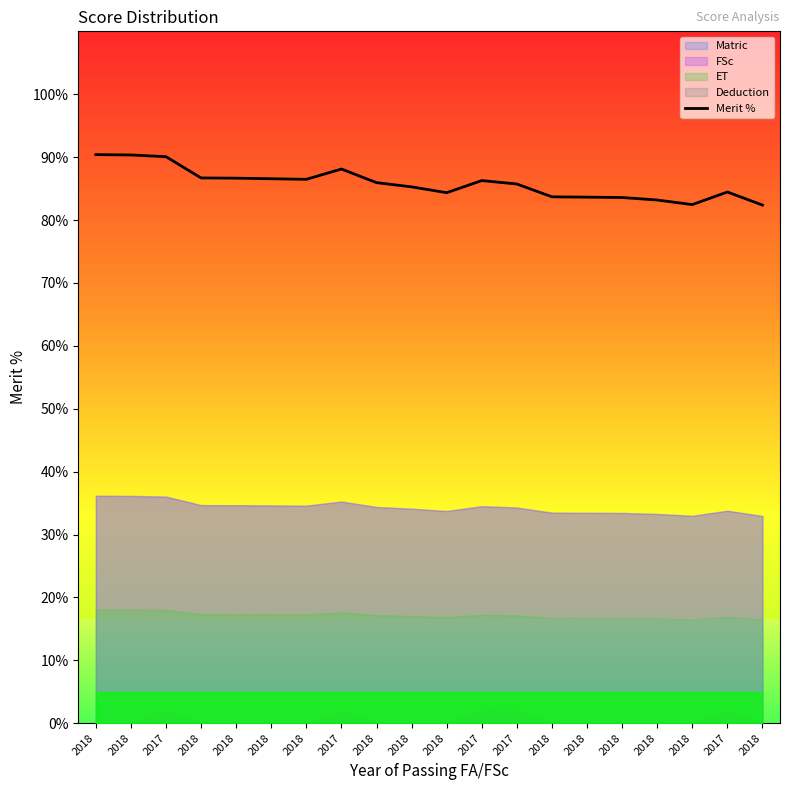

What is the change in value from 2017 to 2018?

-6.9